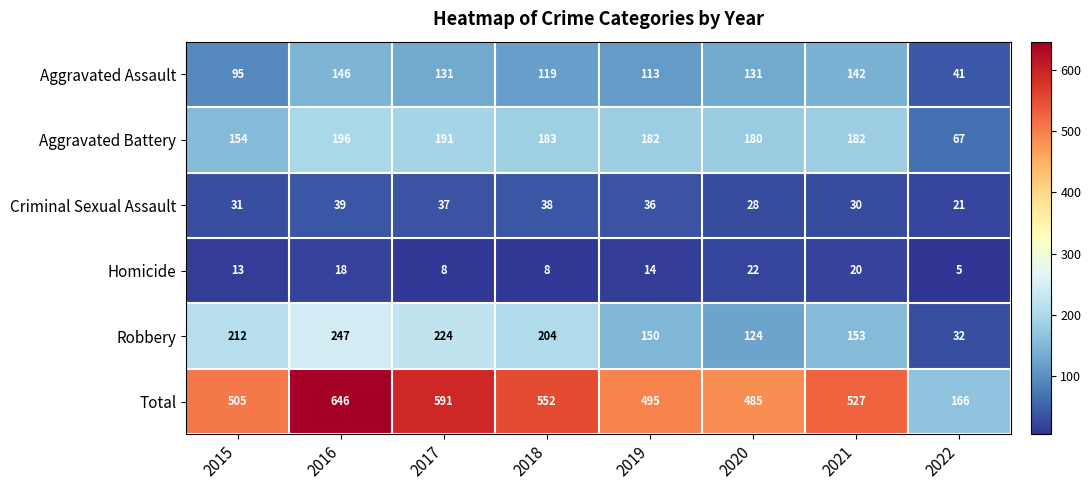

The Homicide series shows 8 at 2016. True or false?

False